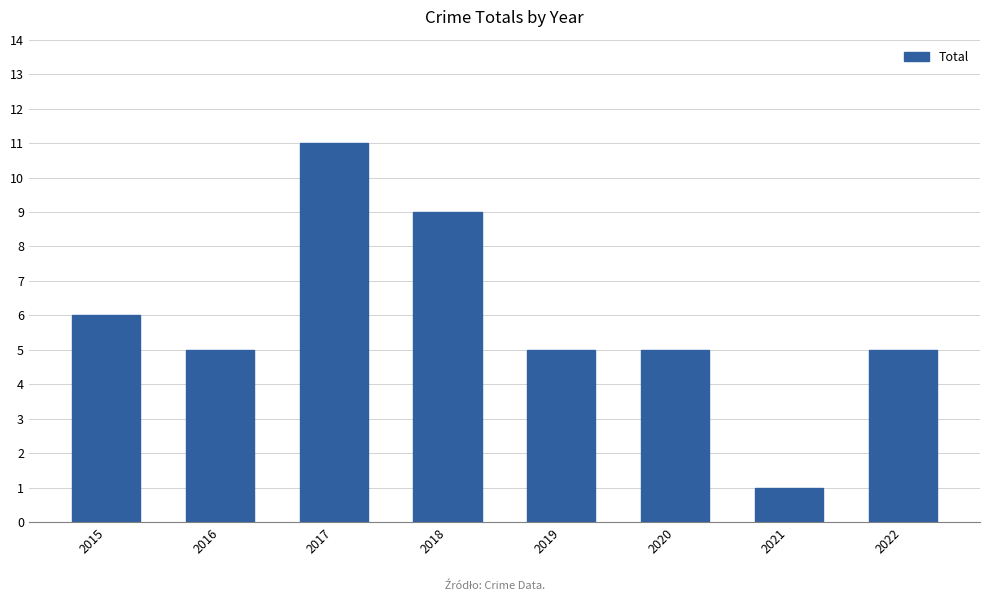

How many data points does each series have?

8